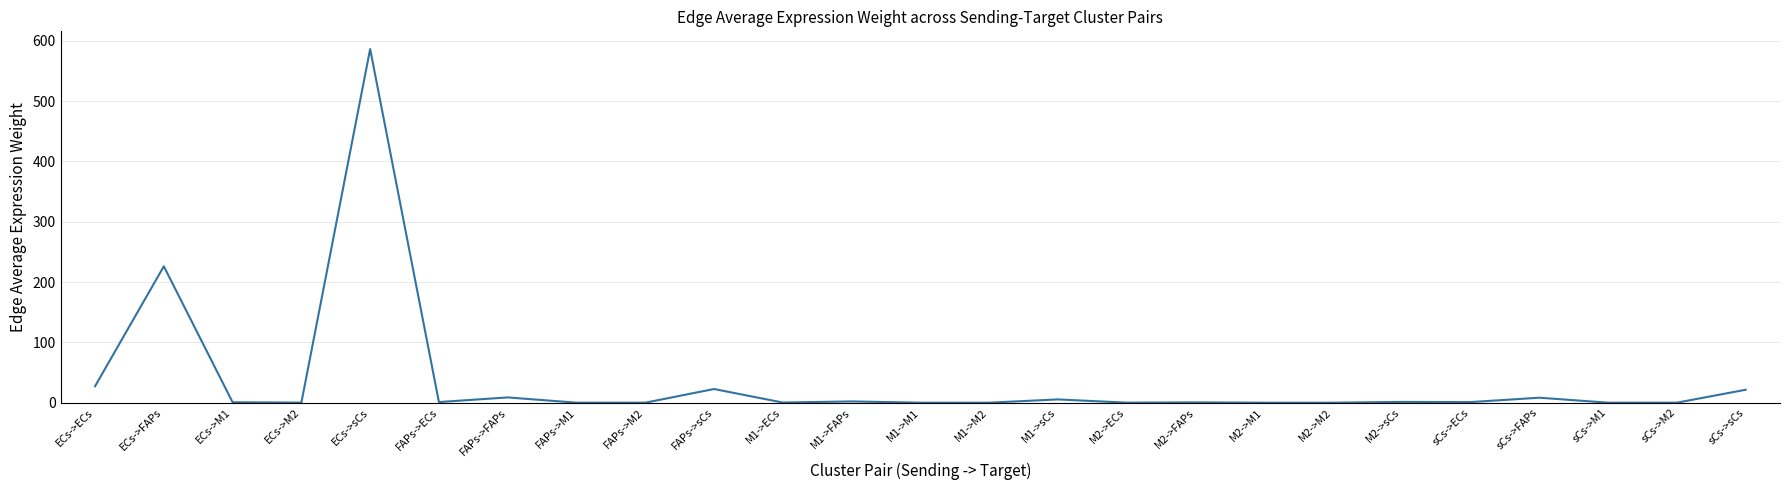

Where is the data nearest to the value 293?

ECs->FAPs